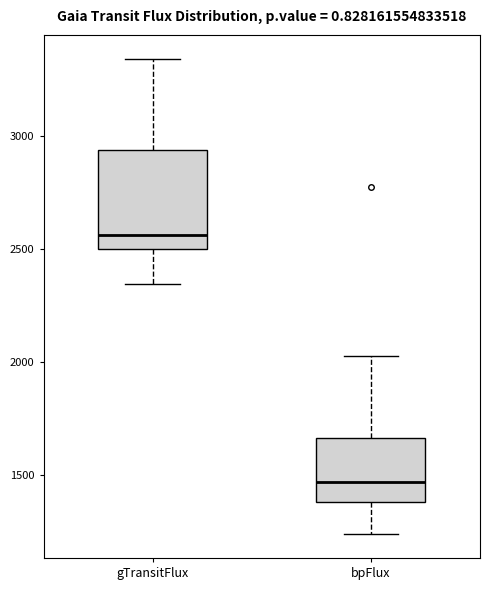

Comparing the boxes themselves (not the whiskers), which one is the tallest?

gTransitFlux